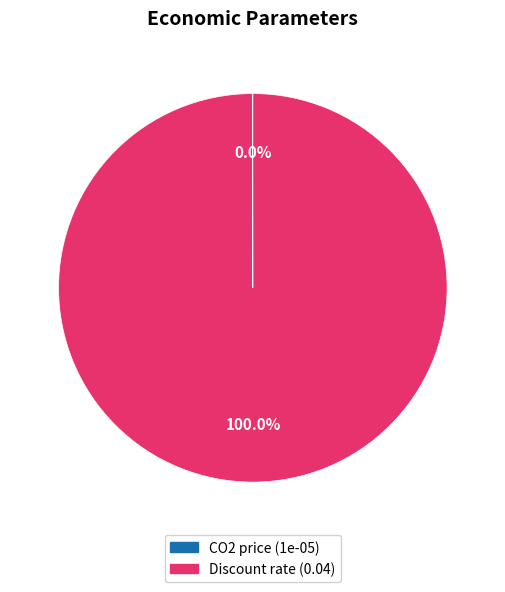

What is the largest slice in the pie chart?

Discount rate